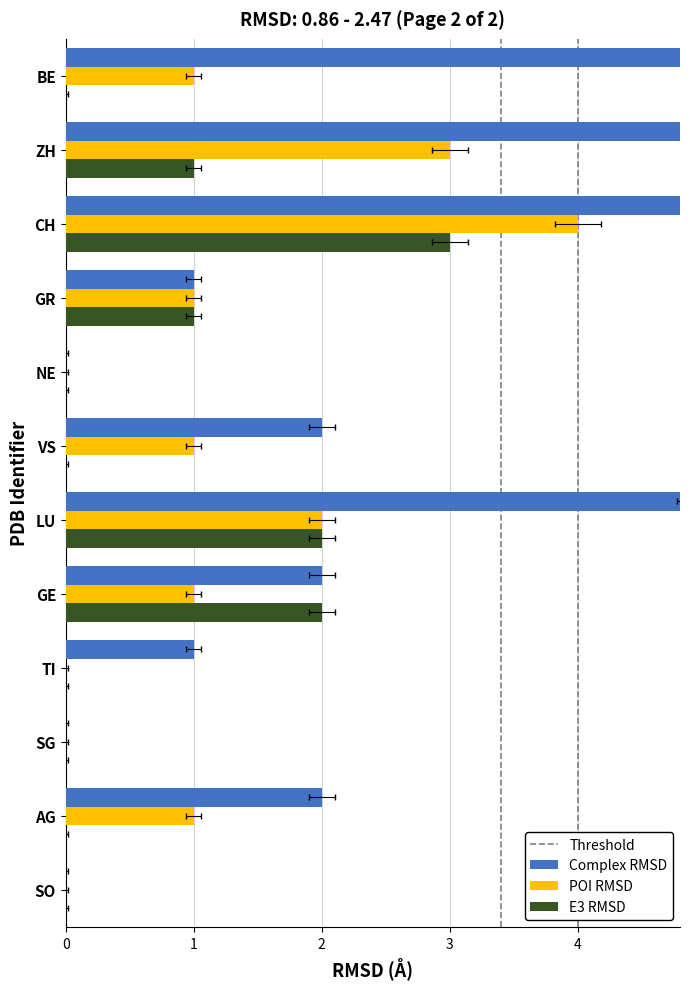

What are all the series names shown in the legend?

Complex RMSD, POI RMSD, E3 RMSD